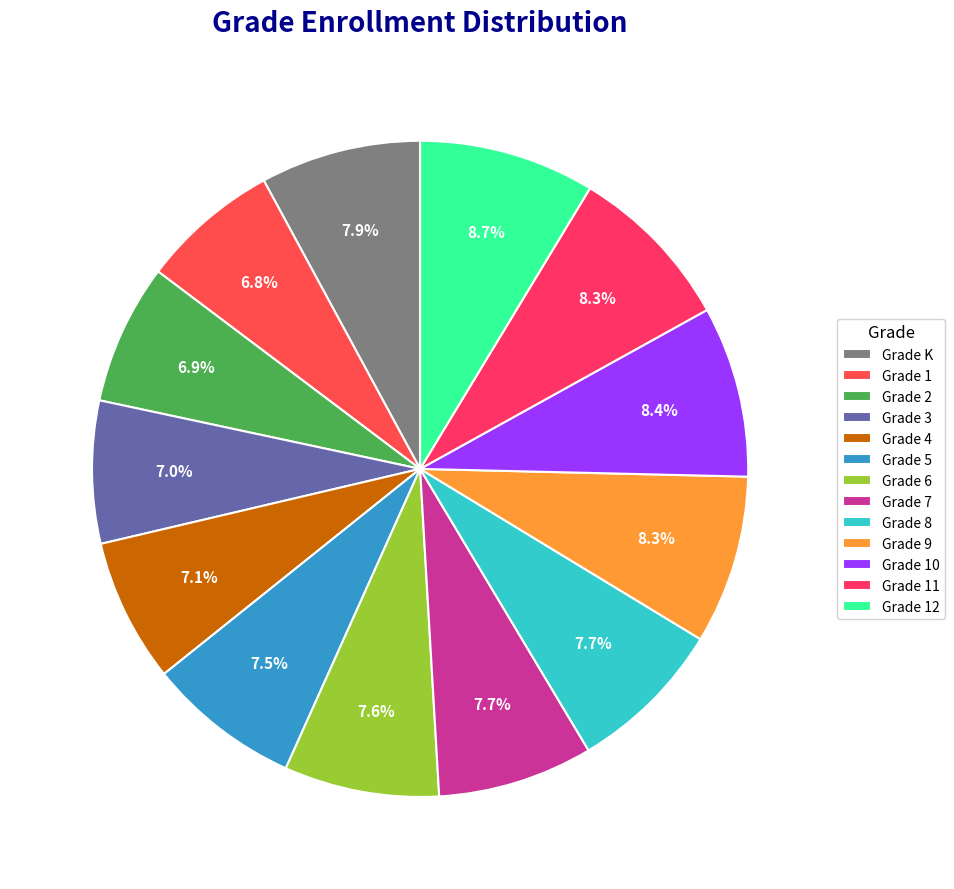

Is it true that Grade 5 is 8% of the pie?

True